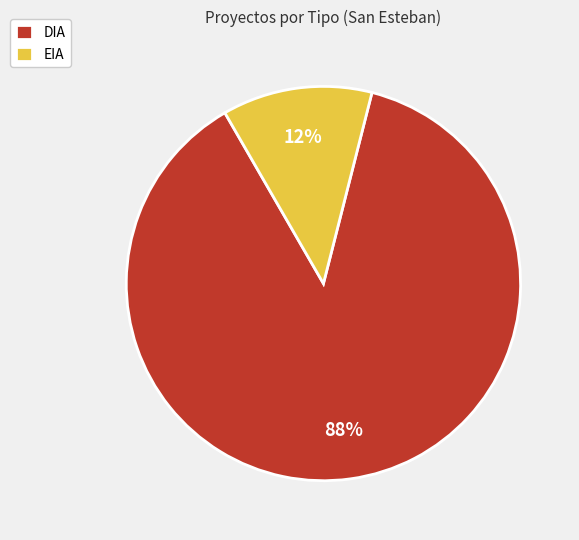

Between DIA and EIA, which is larger?

DIA